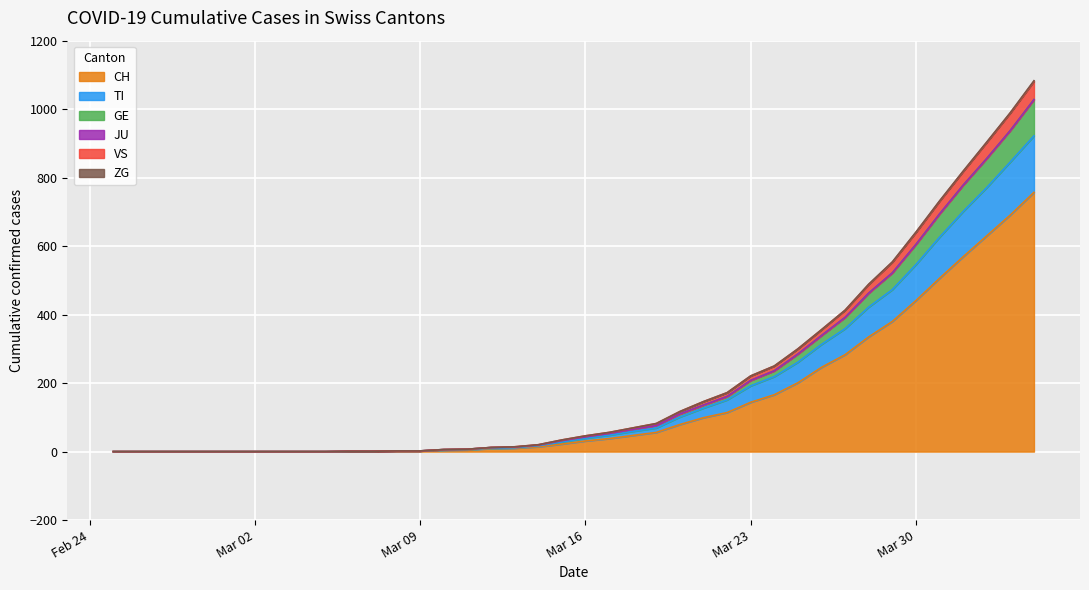

What is the highest value of the CH series?

757